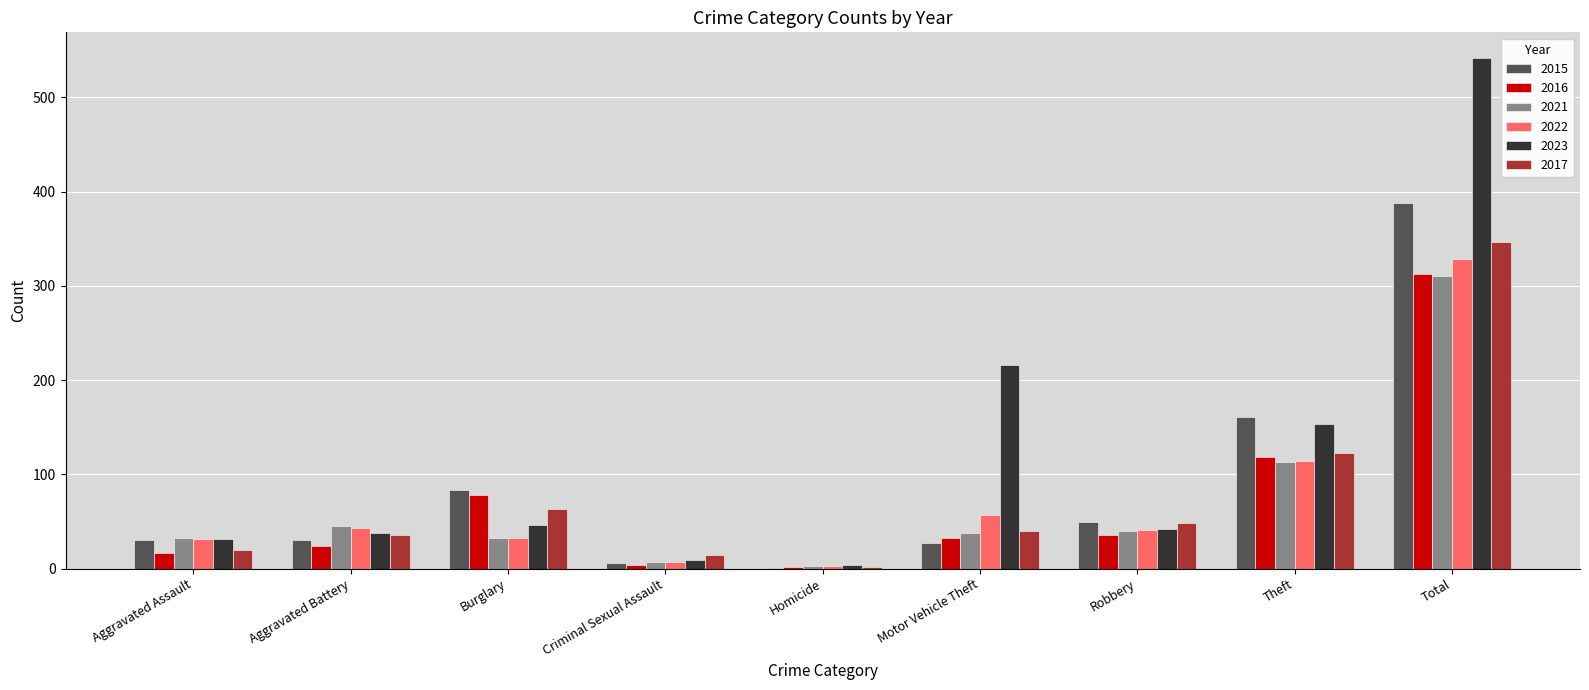

At which category is the sum across all series the highest?

Total